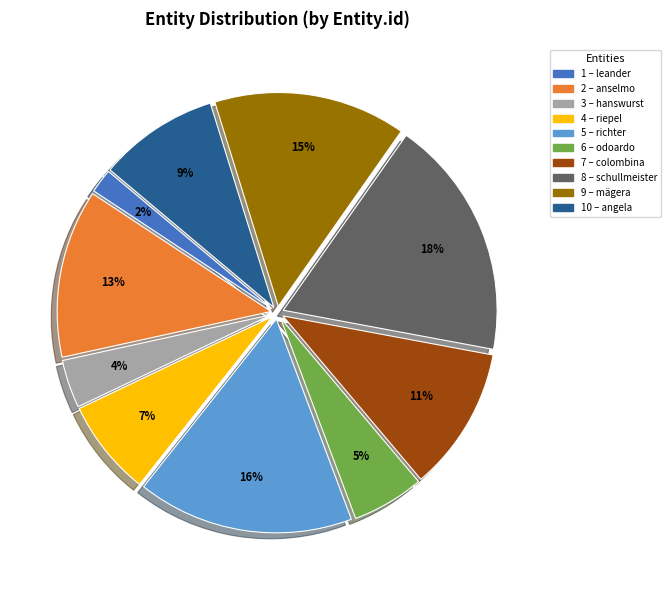

Count the number of slices in the pie.

10